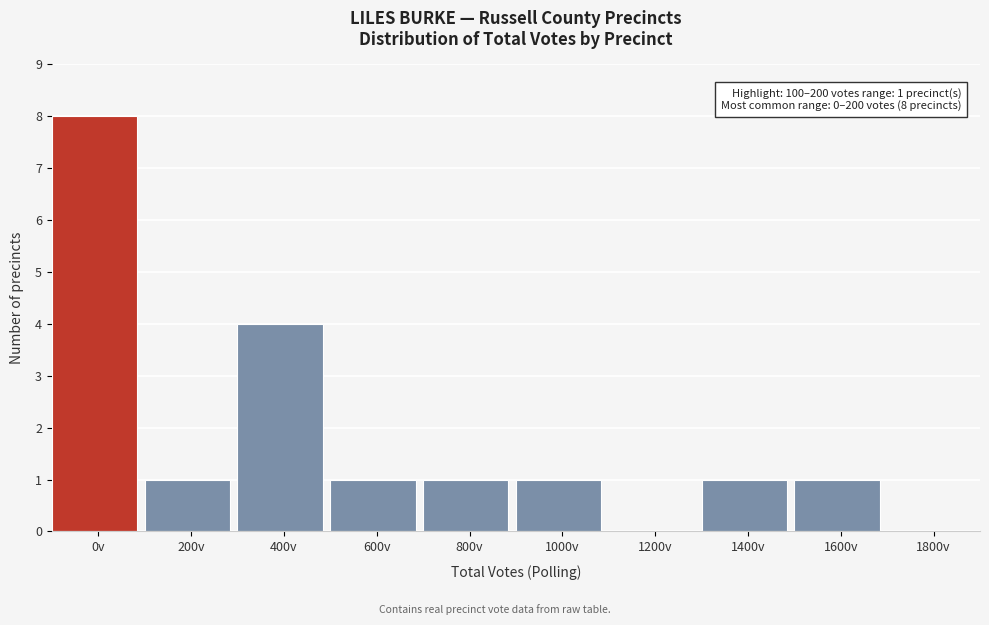

Reading left to right, what are all the values shown in this chart?

0v=8	200v=1	400v=4	600v=1	800v=1	1000v=1	1200v=0	1400v=1	1600v=1	1800v=0